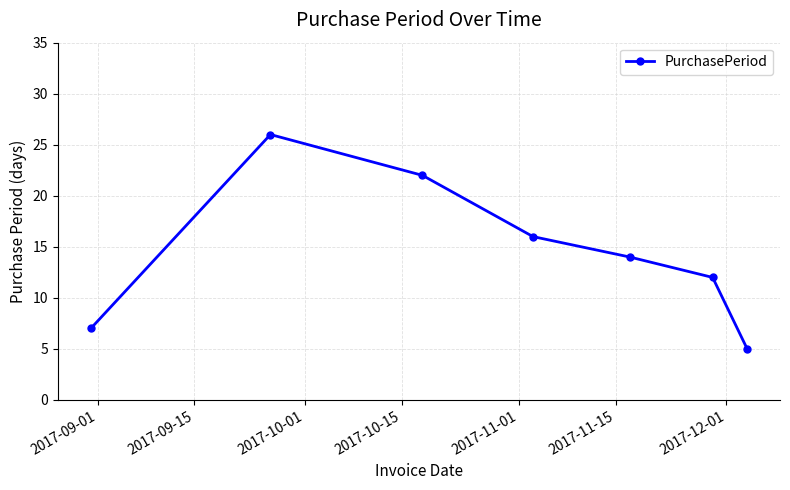

Reading right to left, list all the values displayed in this chart.

5	12	14	16	22	26	7